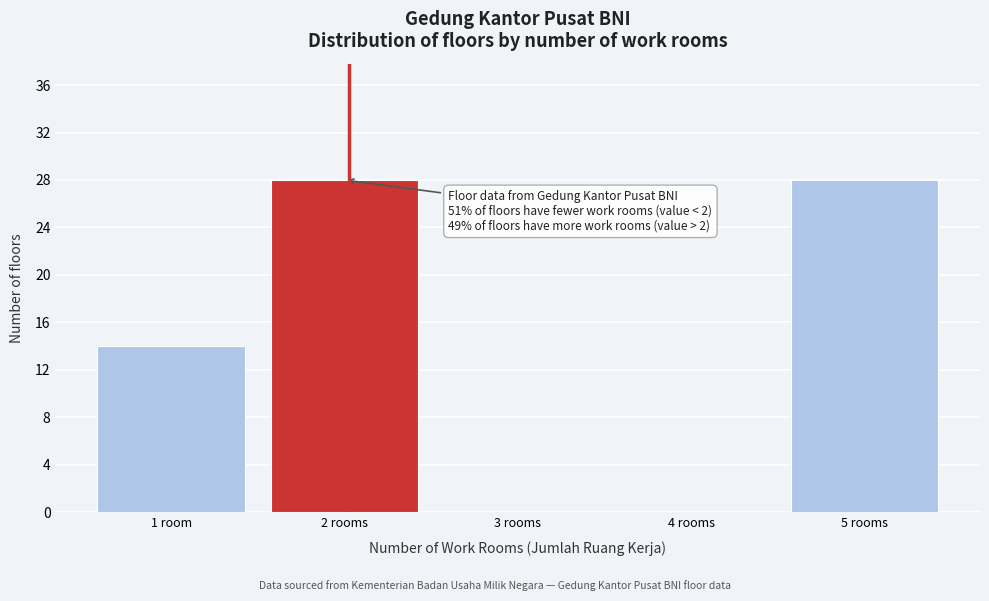

Reading left to right, transcribe all the data shown in this chart.

1 room=14	2 rooms=28	3 rooms=0	4 rooms=0	5 rooms=28